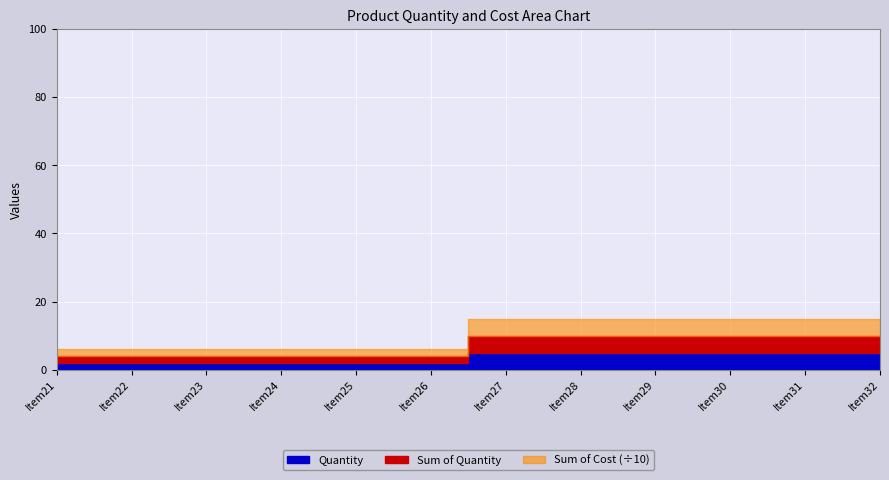

True or false: Sum of Quantity has more than 1 interior local peaks.

False